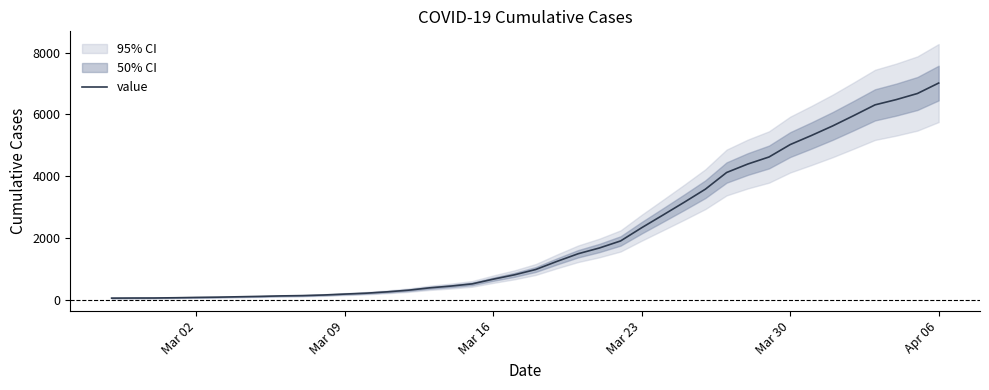

What is the maximum value for value?

7016